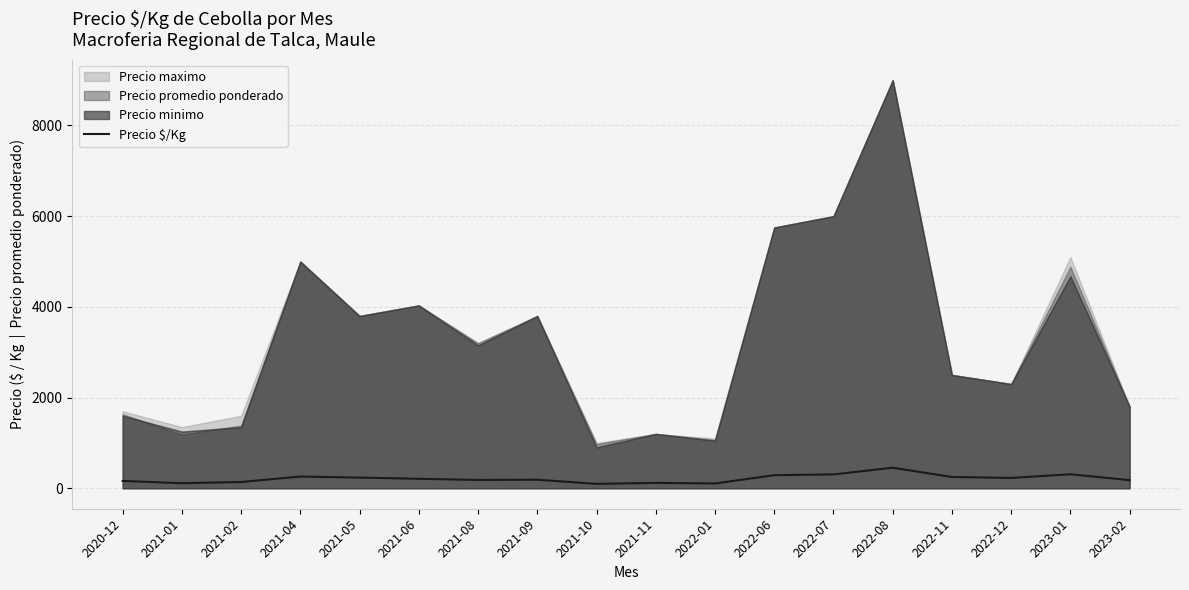

Which category has the highest value across all series?

2022-08